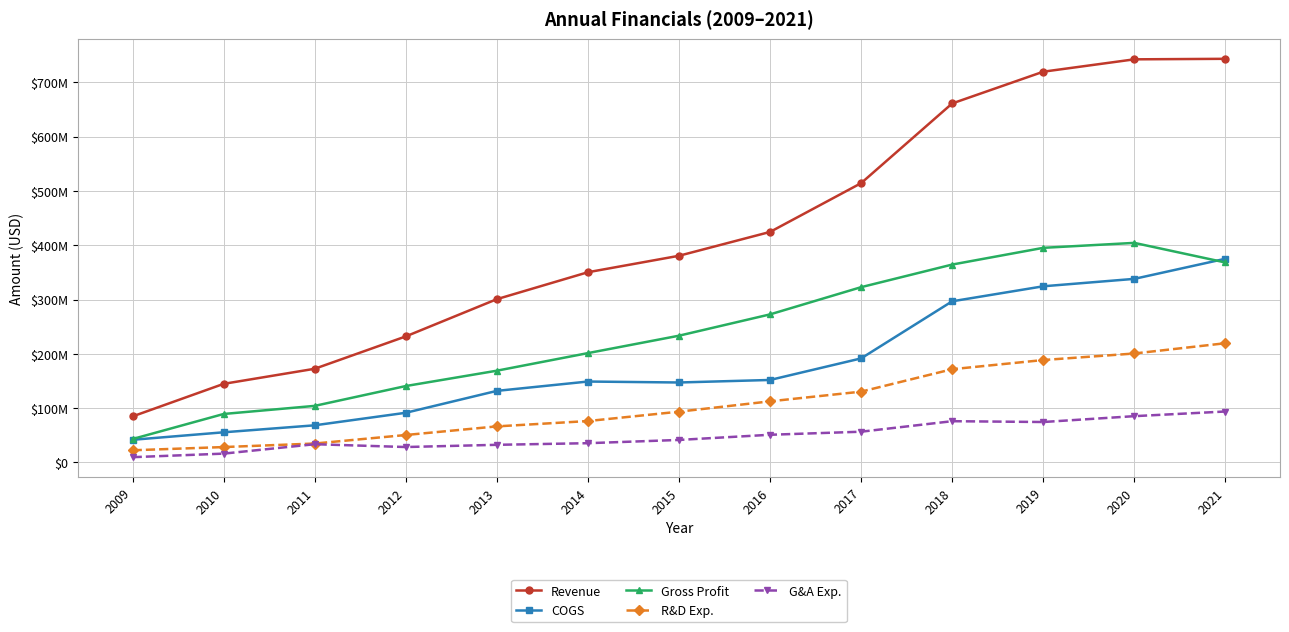

True or false: R&D Exp. and G&A Exp. intersect in this chart.

False